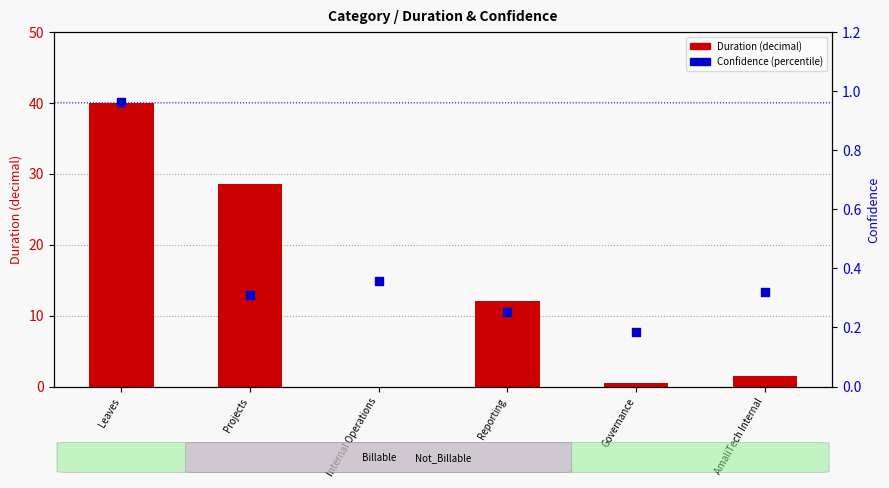

What is the total value across all series at Leaves?

41.0